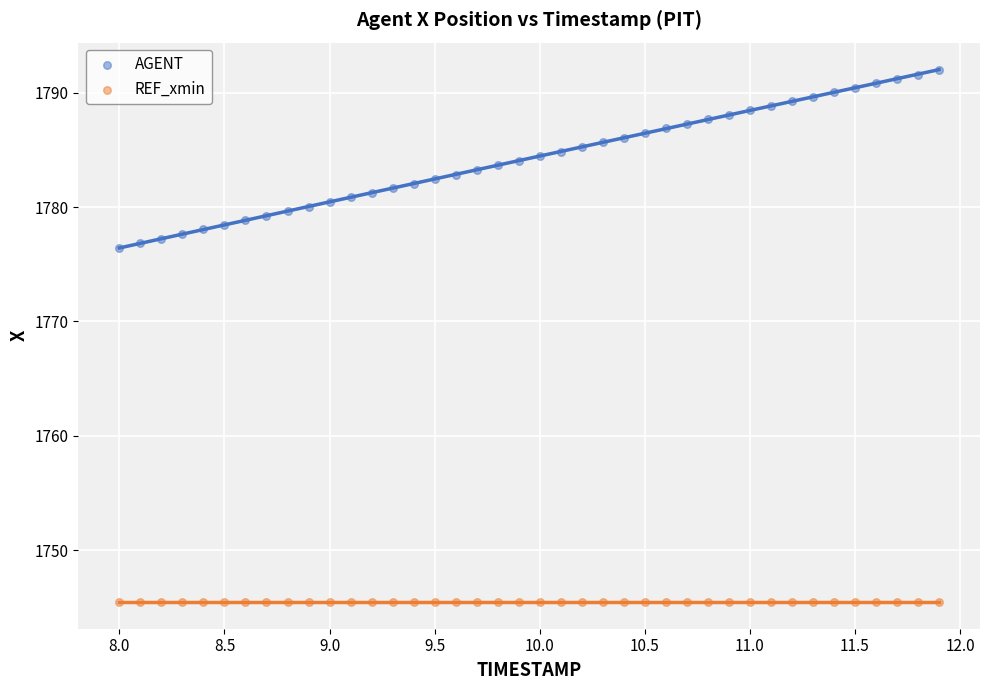

Which series reaches the minimum Y coordinate?

REF_xmin